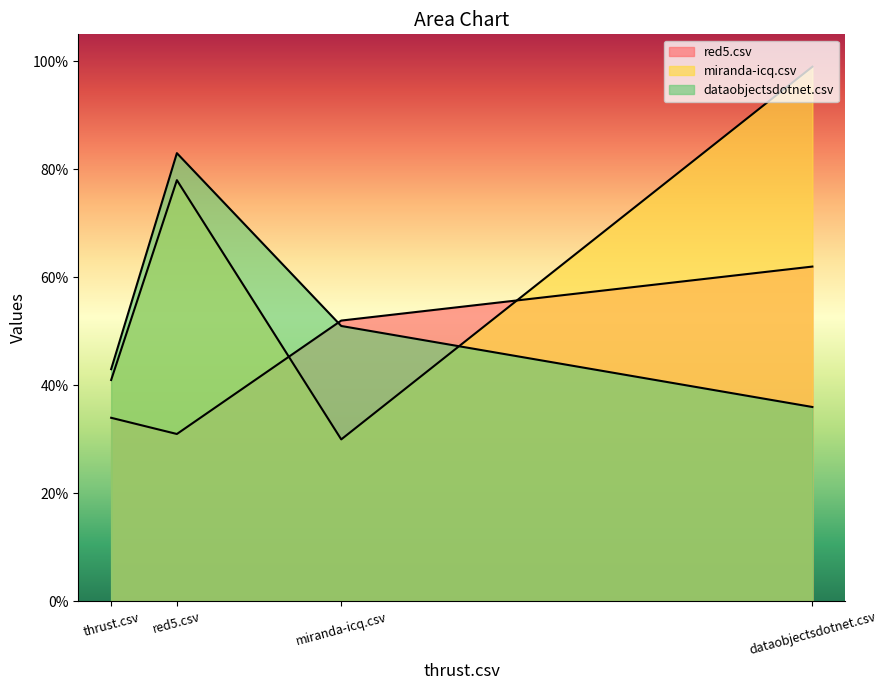

What is the difference between the maximum and minimum values in the dataobjectsdotnet.csv series?

0.5